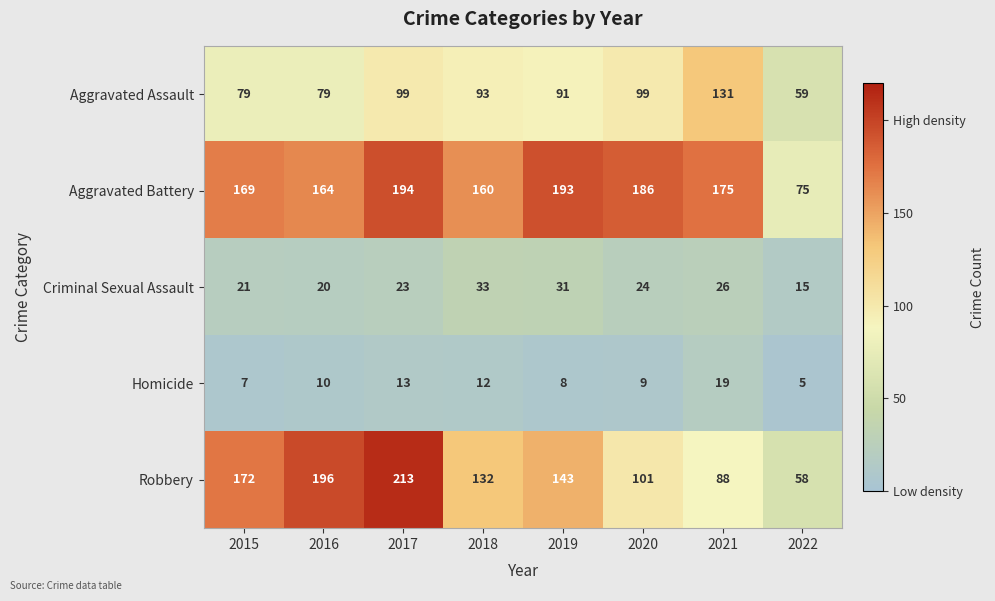

What is the difference between the highest and lowest values at 2017?

200